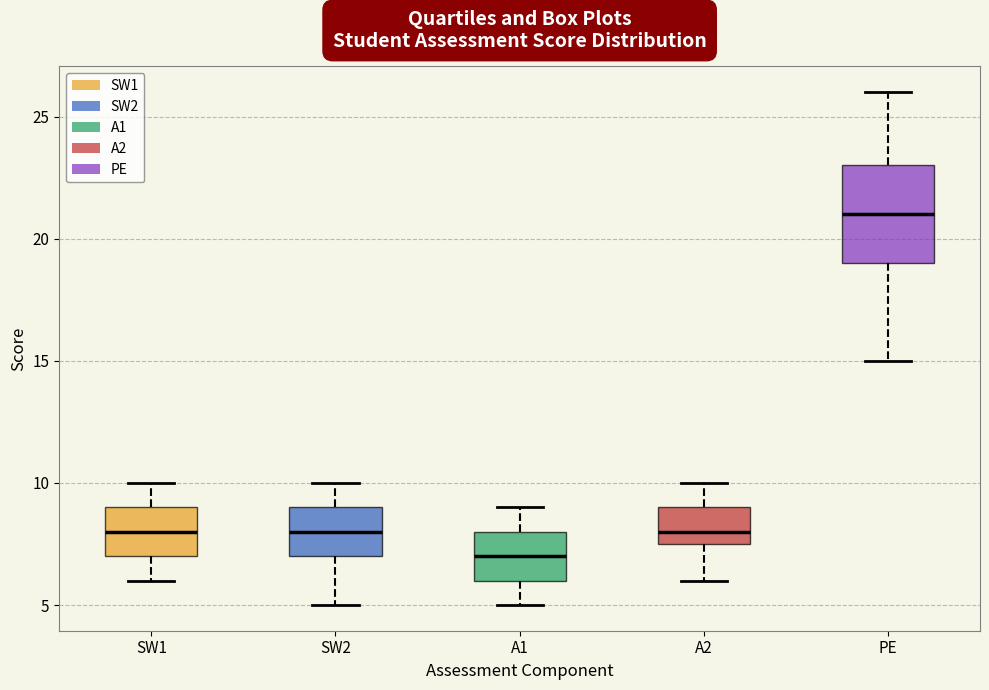

Where is the upper edge of the box for SW1 on the y-axis? The values are not printed on the chart, so give them approximately, as read against the axis.

9.0